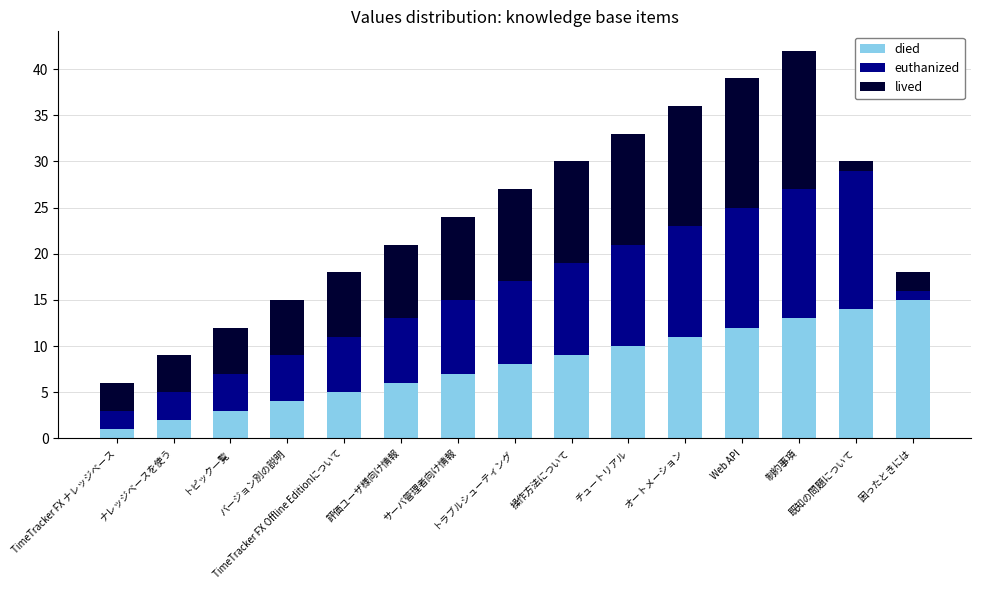

What is the maximum value for died?

15